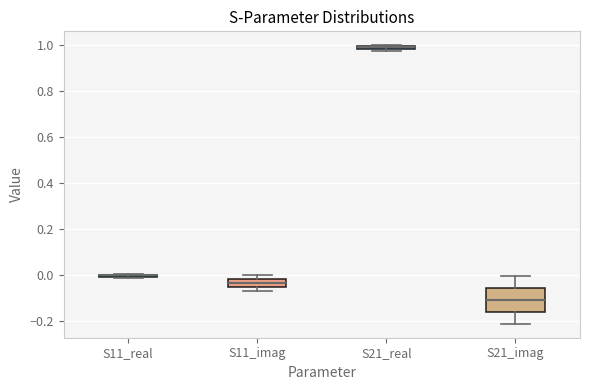

Comparing the boxes themselves (not the whiskers), which one is the tallest?

S21_imag